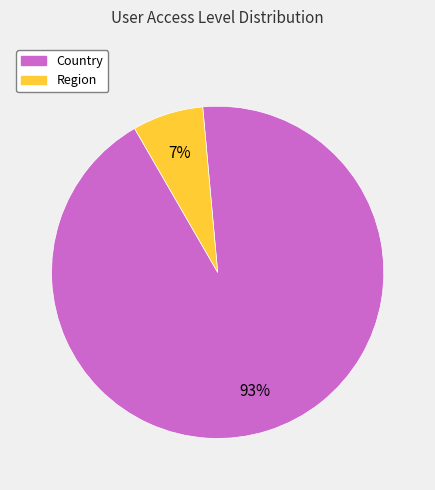

Which has a higher value, Region or Country?

Country